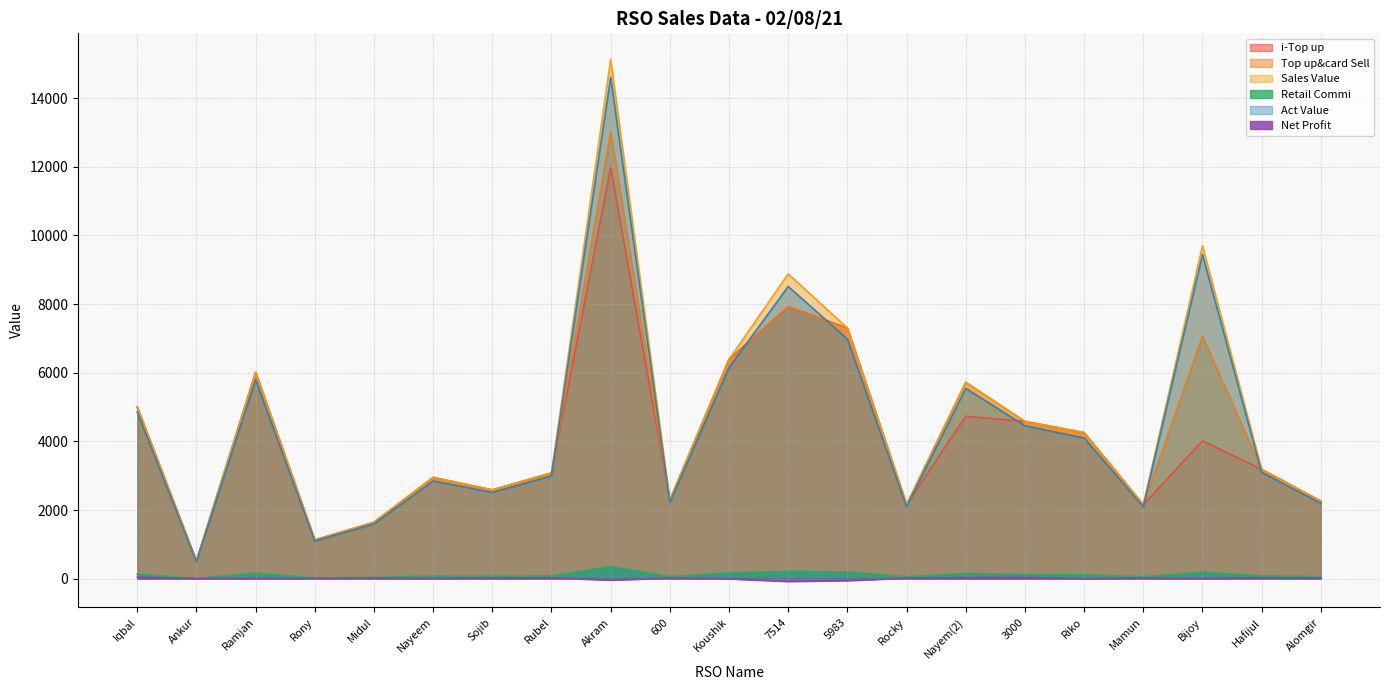

True or false: Act Value and Top up&card Sell intersect in this chart.

True